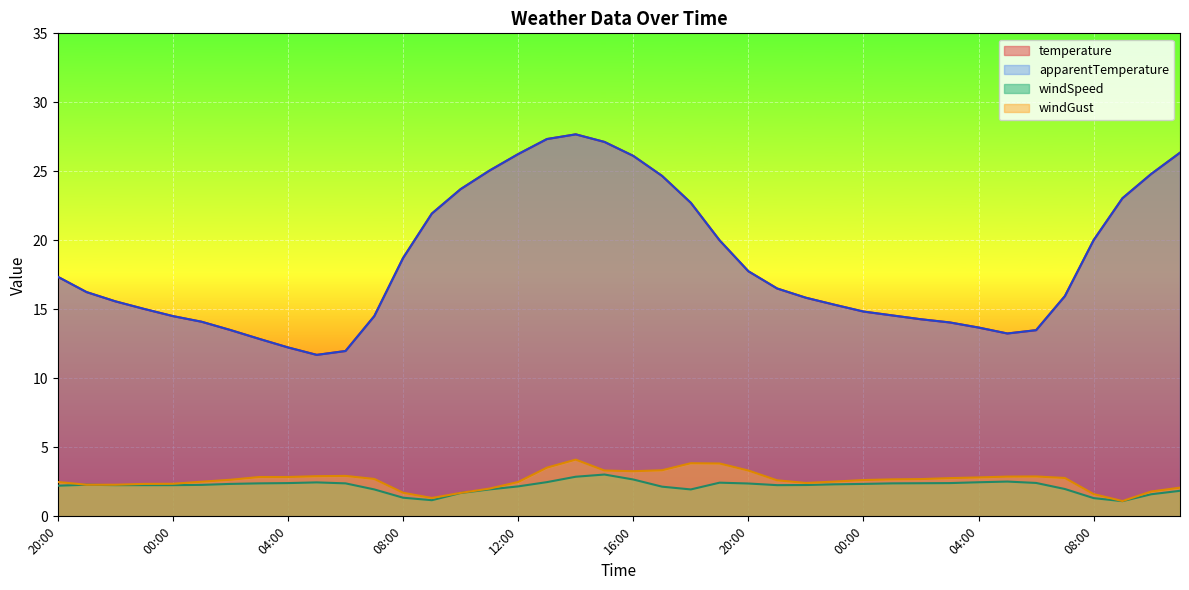

How many interior local peaks does the apparentTemperature series have?

1